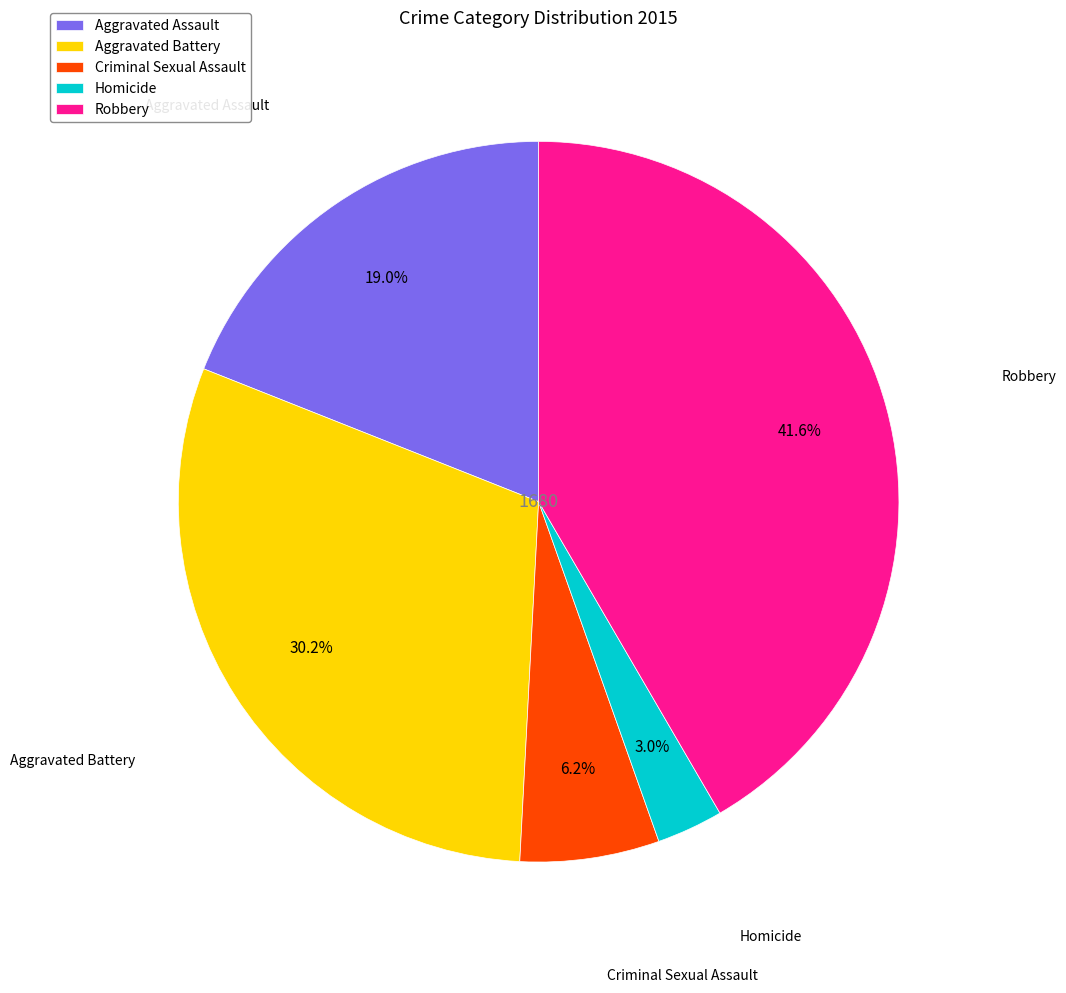

Does Aggravated Assault represent more than half of the total?

No